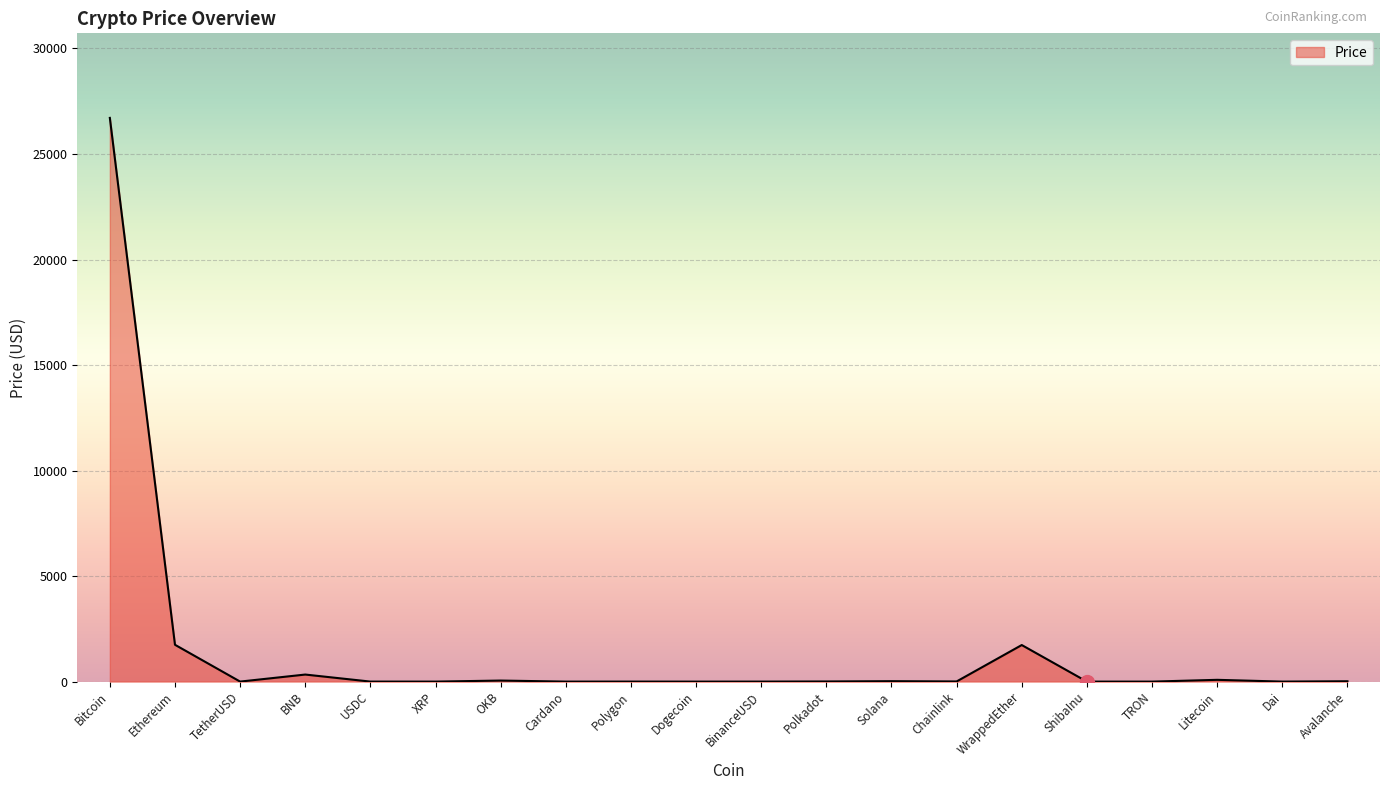

Between Ethereum and Dogecoin, which is larger?

Ethereum